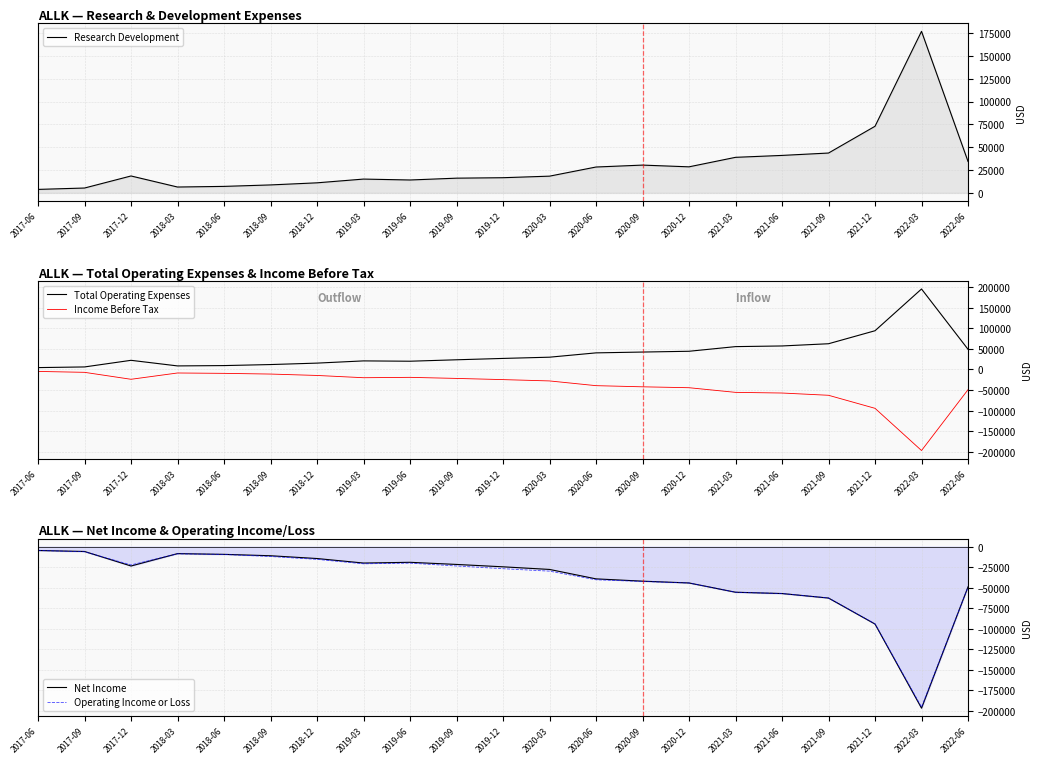

Reading left to right, list all the values displayed in this chart.

Research Development: 3800	5300	18500	6400	7100	8700	11000	15100	14100	16100	16600	18300	28300	30400	28500	38900	41000	43600	72900	176800	34400
Total Operating Expenses: 4600	6200	22300	8700	9500	12000	15500	20900	20100	23600	26900	29900	40400	42400	44300	55600	57200	62600	94200	195700	49100
Income Before Tax: -4700	-6900	-23800	-8500	-9400	-11100	-14500	-20000	-19100	-21700	-24600	-27800	-39300	-42100	-44300	-55600	-57200	-62700	-94400	-197000	-49100
Net Income: -4700	-5900	-23600	-8500	-9400	-11100	-14500	-20000	-19100	-21700	-24600	-27800	-39300	-42100	-44300	-55600	-57200	-62700	-94400	-197000	-49100
Operating Income or Loss: -4600	-6200	-22300	-8700	-9500	-12000	-15500	-20900	-20100	-23600	-26900	-29900	-40400	-42400	-44300	-55600	-57200	-62600	-94200	-195700	-49100